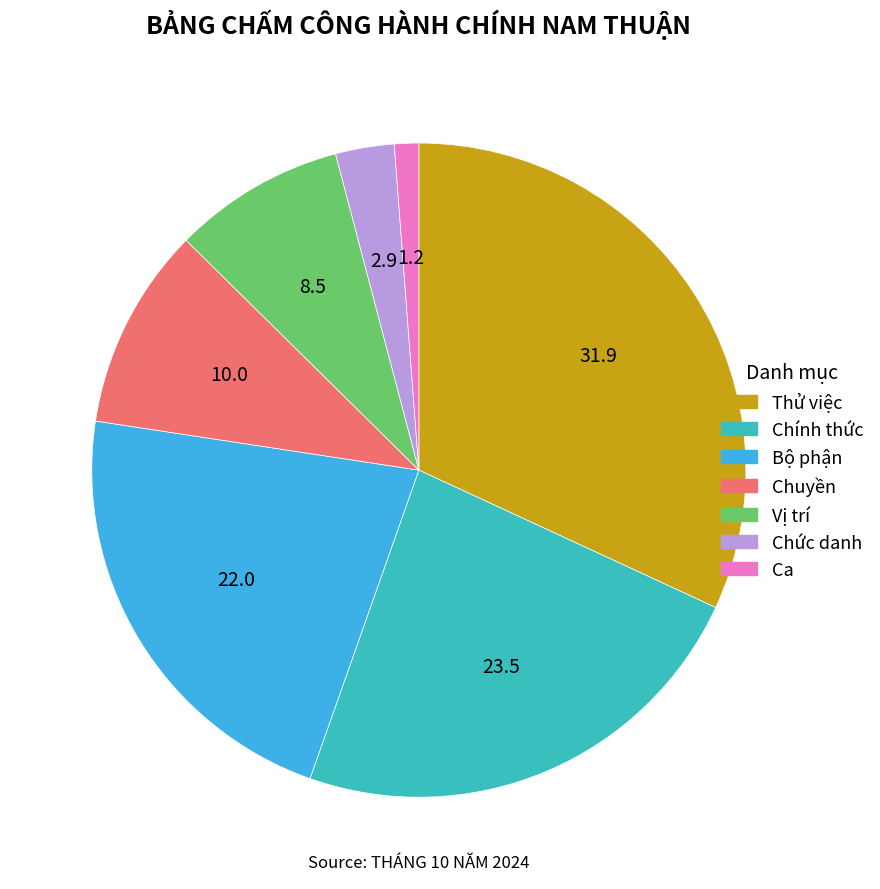

Is there a majority slice in this chart?

No